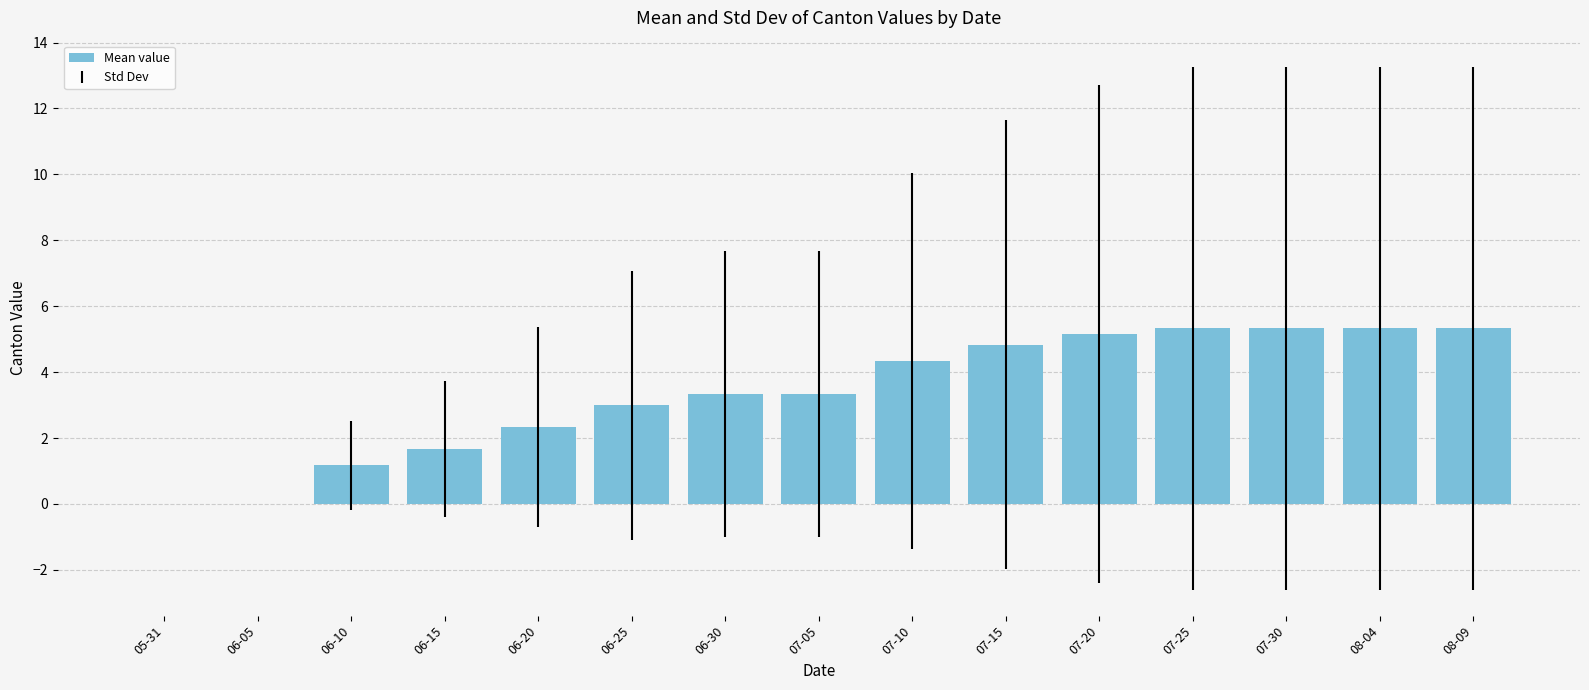

What is the change in value from 06-25 to 08-04?

+2.3